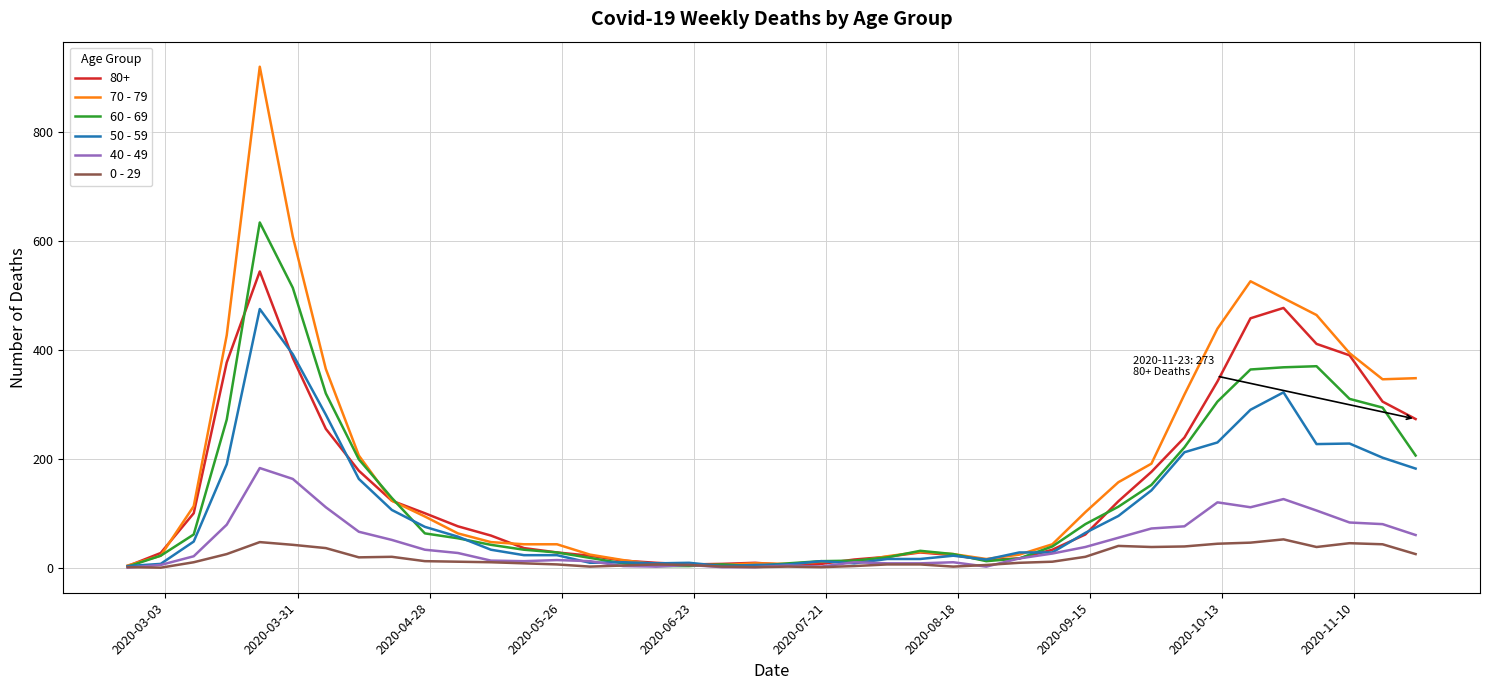

Rank the series by their maximum value, from lowest to highest.

0 - 29, 40 - 49, 50 - 59, 80+, 60 - 69, 70 - 79